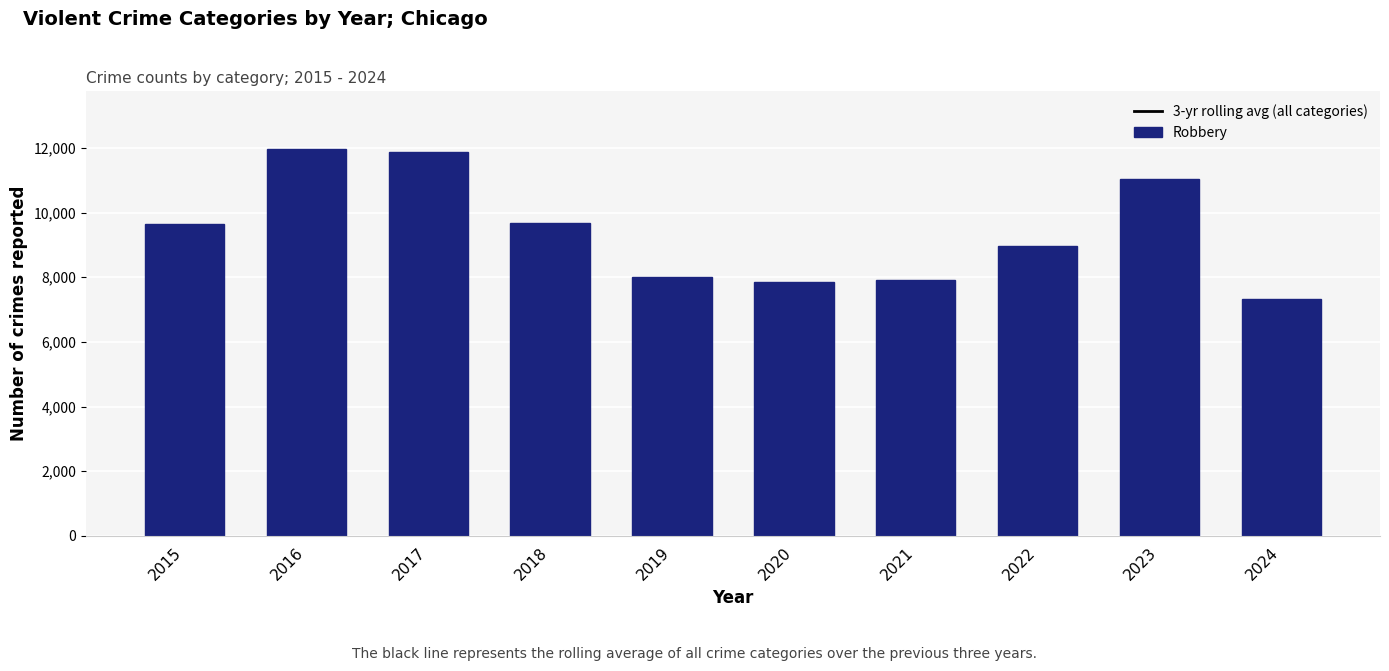

What is the difference between the 3-yr rolling avg (all categories) values at 2023 and 2016?

1340.8